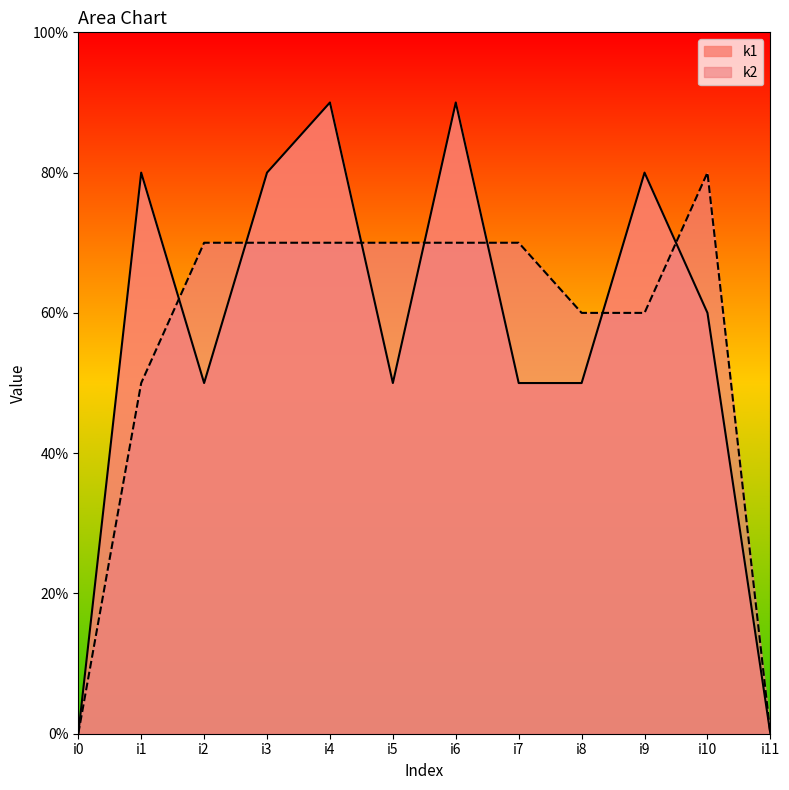

How many times do k1 and k2 cross each other?

7